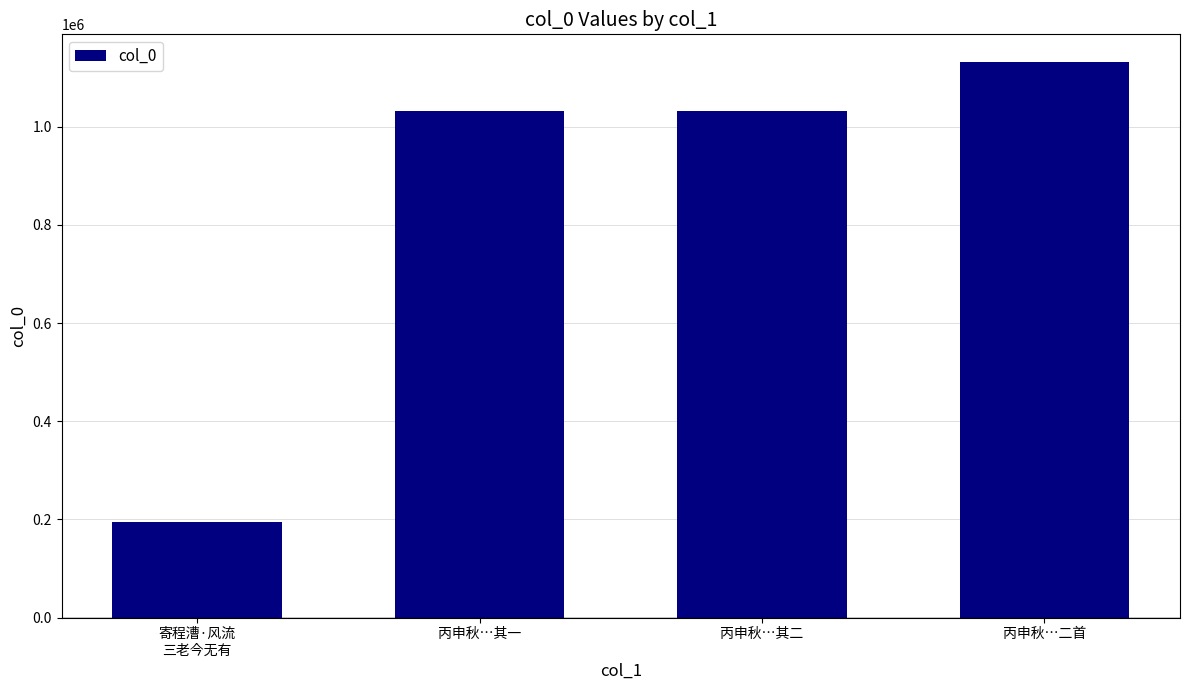

The value at 丙申秋…其二 is 1031316. True or false?

True